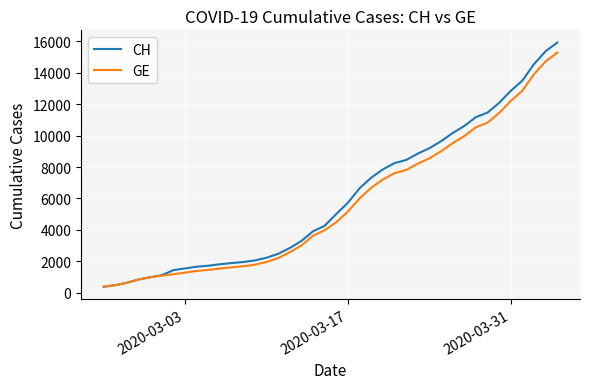

Which series has the largest range (max minus min)?

CH